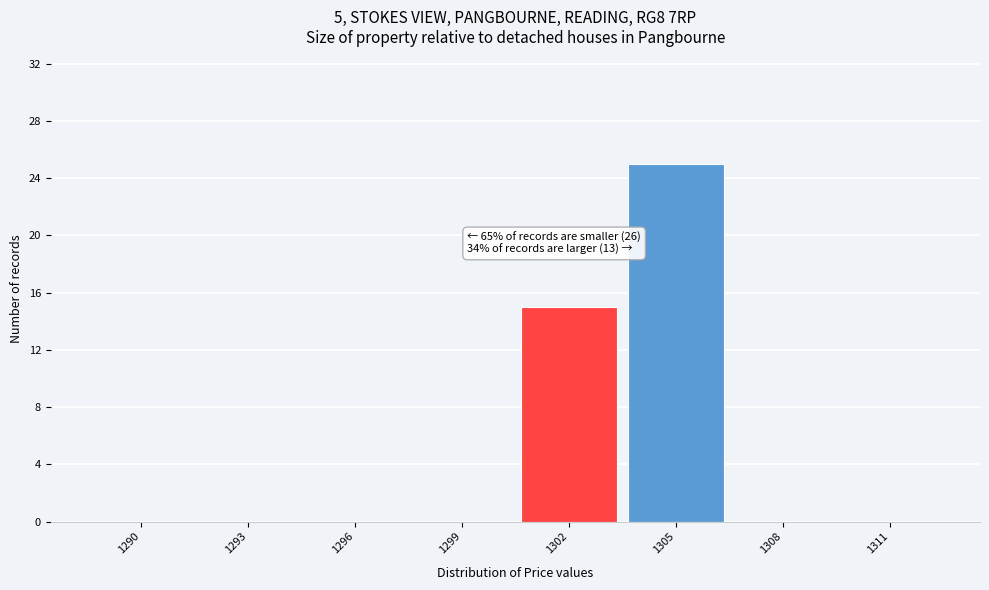

Reading right to left, list all the values displayed in this chart.

1311=0	1308=0	1305=25	1302=15	1299=0	1296=0	1293=0	1290=0